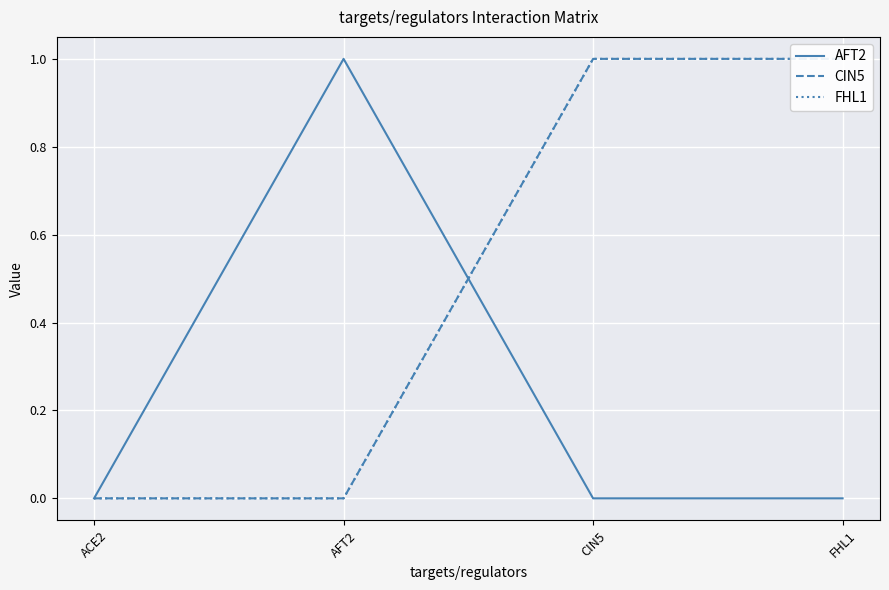

What is the sum of the FHL1 values at AFT2 and FHL1?

1